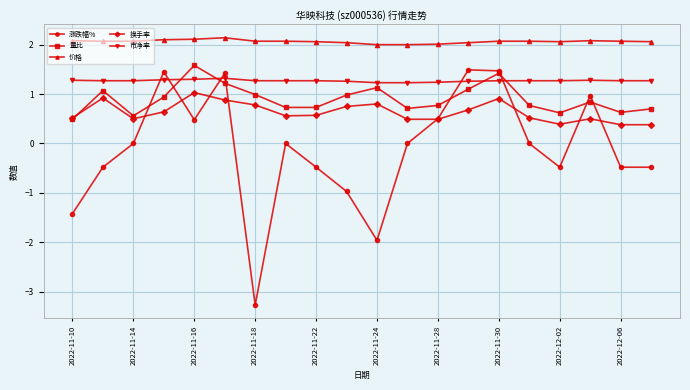

What is the minimum value for 量比?

0.5